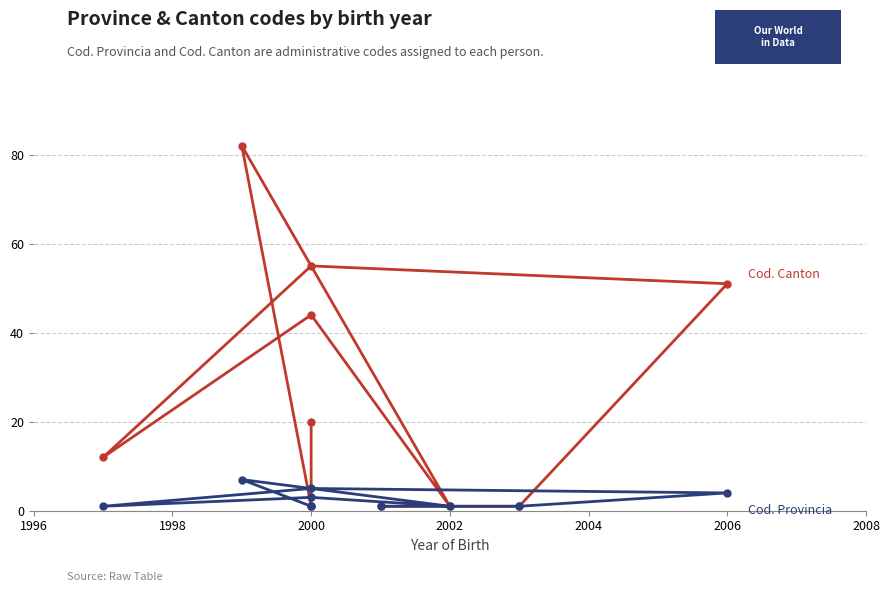

What is the maximum value for Cod. Canton?

82